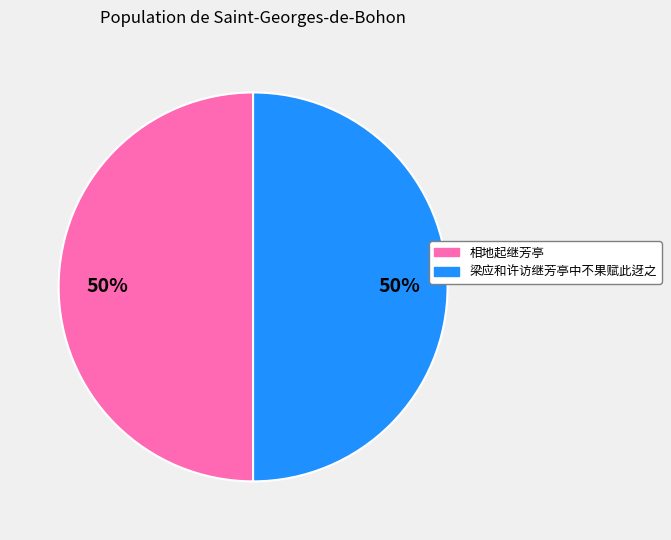

To the nearest percent, what portion does 梁应和许访继芳亭中不果赋此迓之 represent?

50%